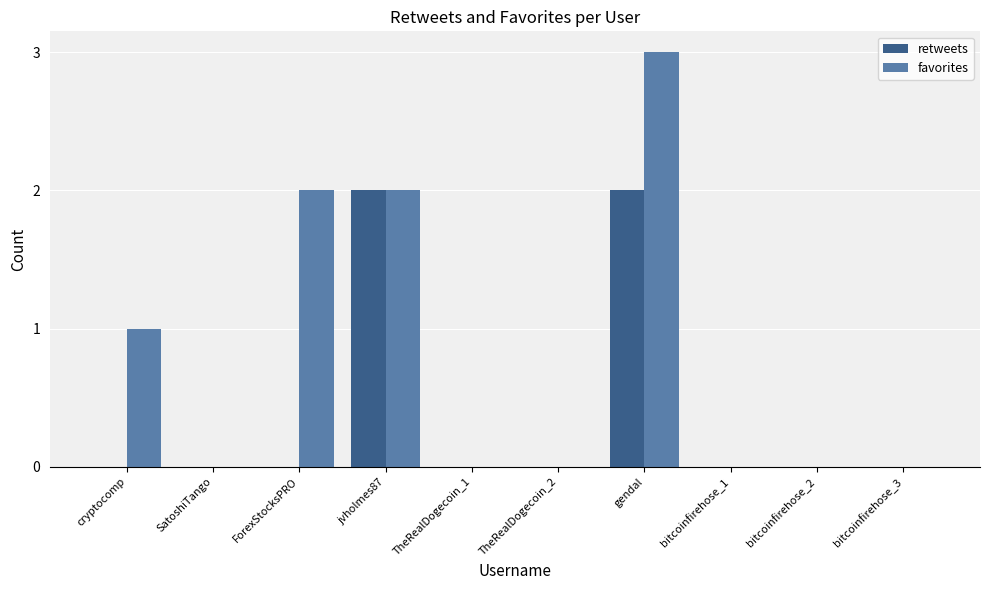

What value does the favorites series have at gendal?

3